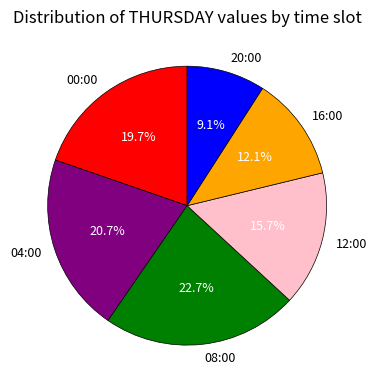

What is the smallest slice in the pie chart?

20:00